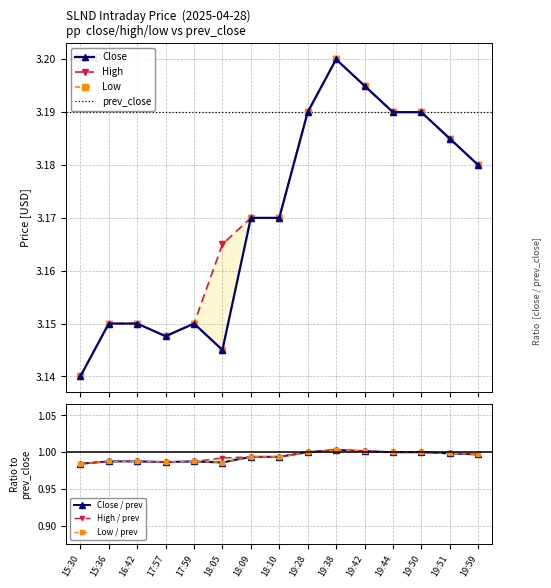

How many series are shown in this chart?

3